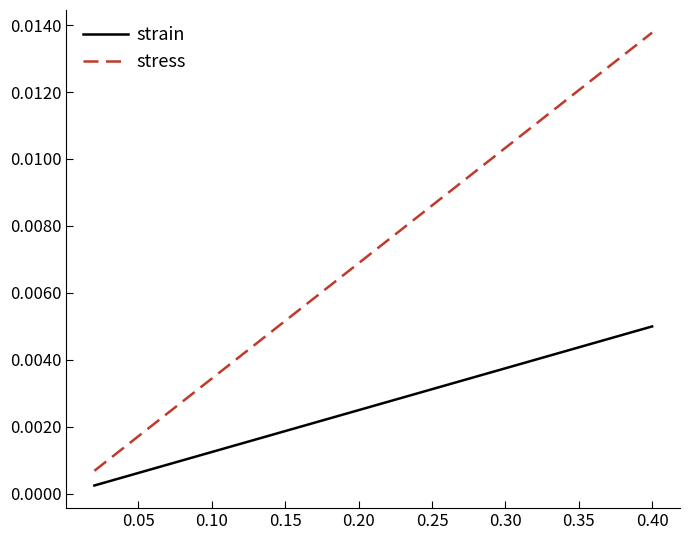

List the series in order of their peak value, highest first.

stress, strain